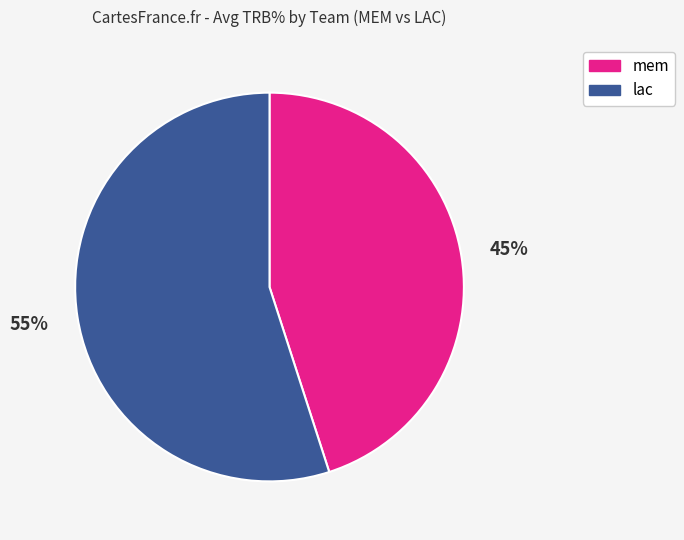

To the nearest percent, what is the average slice percentage?

50%